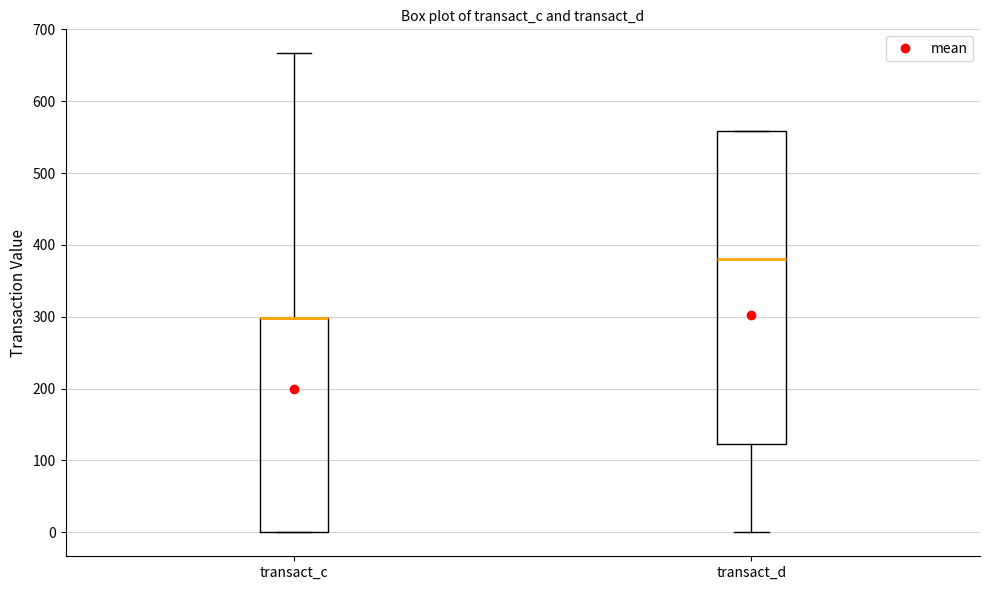

Comparing the boxes themselves (not the whiskers), which one is the tallest?

transact_d